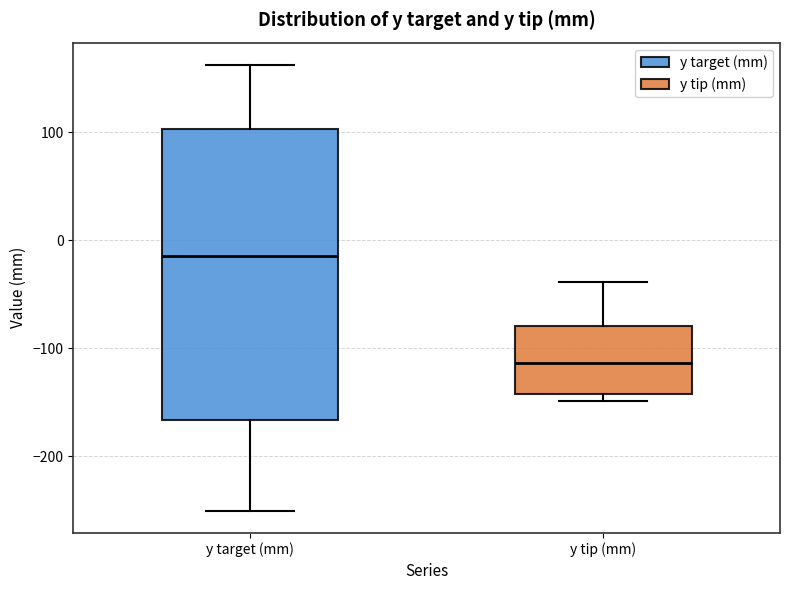

Comparing the boxes themselves (not the whiskers), which one is the tallest?

y target (mm)